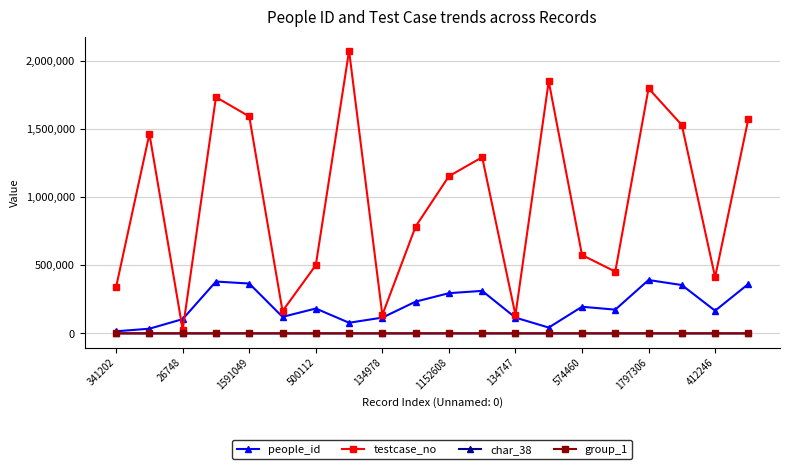

Which series has the largest total across all categories?

testcase_no